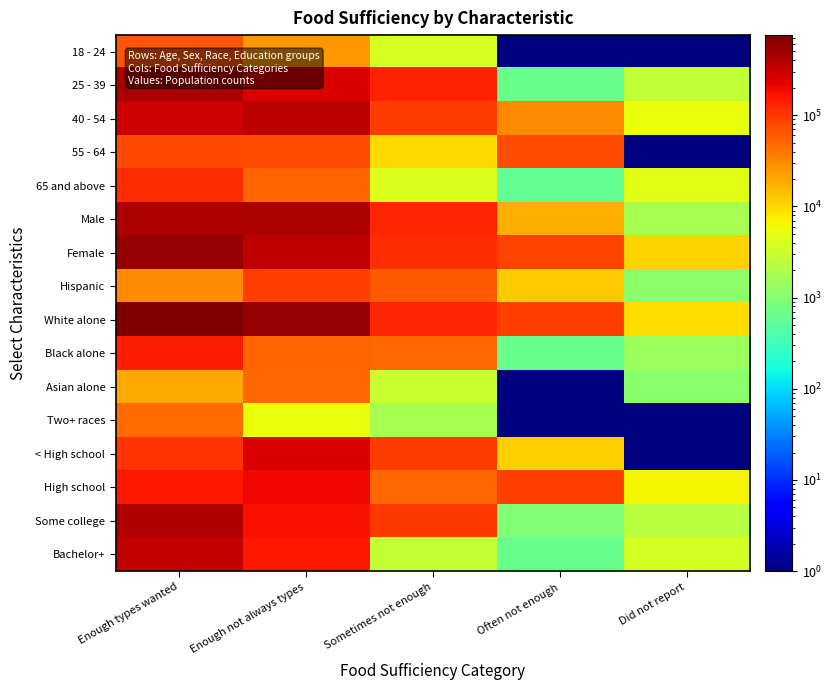

Reading right to left, extract all data points from this chart.

18 - 24: Did not report=0.5	Often not enough=0.5	Sometimes not enough=4006.0	Enough not always types=24620.0	Enough types wanted=65368.0
25 - 39: Did not report=2659.0	Often not enough=651.0	Sometimes not enough=134334.0	Enough not always types=258400.0	Enough types wanted=432331.0
40 - 54: Did not report=5351.0	Often not enough=31426.0	Sometimes not enough=91380.0	Enough not always types=372609.0	Enough types wanted=303488.0
55 - 64: Did not report=0.5	Often not enough=71082.0	Sometimes not enough=9732.0	Enough not always types=71000.0	Enough types wanted=76019.0
65 and above: Did not report=4697.0	Often not enough=590.0	Sometimes not enough=4232.0	Enough not always types=52433.0	Enough types wanted=118084.0
Male: Did not report=1745.0	Often not enough=18538.0	Sometimes not enough=127535.0	Enough not always types=425056.0	Enough types wanted=427130.0
Female: Did not report=10962.0	Often not enough=85210.0	Sometimes not enough=116148.0	Enough not always types=354007.0	Enough types wanted=568160.0
Hispanic: Did not report=1136.0	Often not enough=11991.0	Sometimes not enough=62461.0	Enough not always types=90343.0	Enough types wanted=31408.0
White alone: Did not report=9047.0	Often not enough=91106.0	Sometimes not enough=126075.0	Enough not always types=579117.0	Enough types wanted=756232.0
Black alone: Did not report=1434.0	Often not enough=651.0	Sometimes not enough=50390.0	Enough not always types=53670.0	Enough types wanted=141338.0
Asian alone: Did not report=1090.0	Often not enough=0.5	Sometimes not enough=2940.0	Enough not always types=50417.0	Enough types wanted=19390.0
Two+ races: Did not report=0.5	Often not enough=0.5	Sometimes not enough=1817.0	Enough not always types=5515.0	Enough types wanted=46921.0
< High school: Did not report=0.5	Often not enough=11401.0	Sometimes not enough=91903.0	Enough not always types=251328.0	Enough types wanted=106839.0
High school: Did not report=6728.0	Often not enough=90750.0	Sometimes not enough=48922.0	Enough not always types=195232.0	Enough types wanted=160626.0
Some college: Did not report=2304.0	Often not enough=948.0	Sometimes not enough=99963.0	Enough not always types=172090.0	Enough types wanted=401301.0
Bachelor+: Did not report=3675.0	Often not enough=649.0	Sometimes not enough=2896.0	Enough not always types=160412.0	Enough types wanted=326525.0